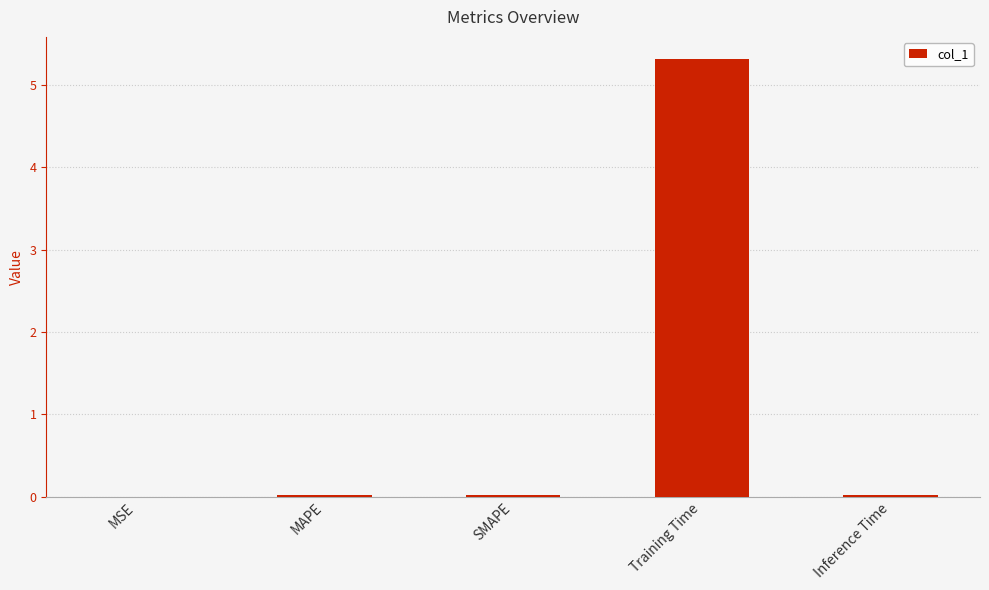

Between Training Time and SMAPE, which is larger?

Training Time